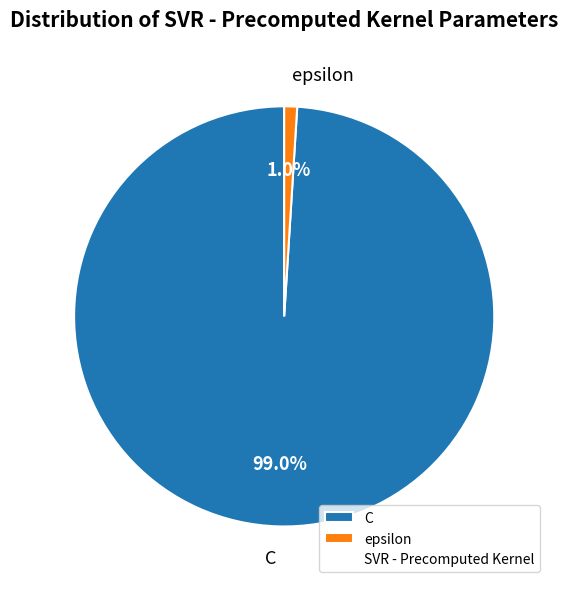

Between C and epsilon, which is larger?

C